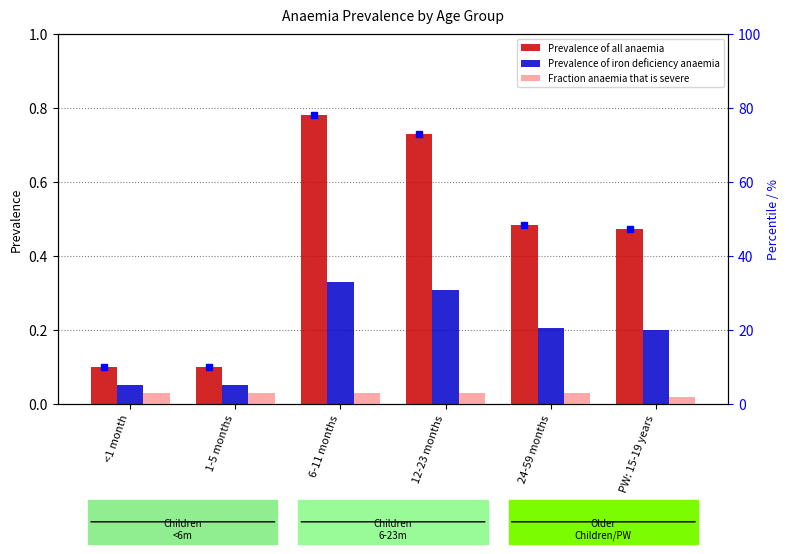

List the labels in order of Fraction anaemia that is severe value, largest first.

<1 month, 1-5 months, 6-11 months, 12-23 months, 24-59 months, PW: 15-19 years